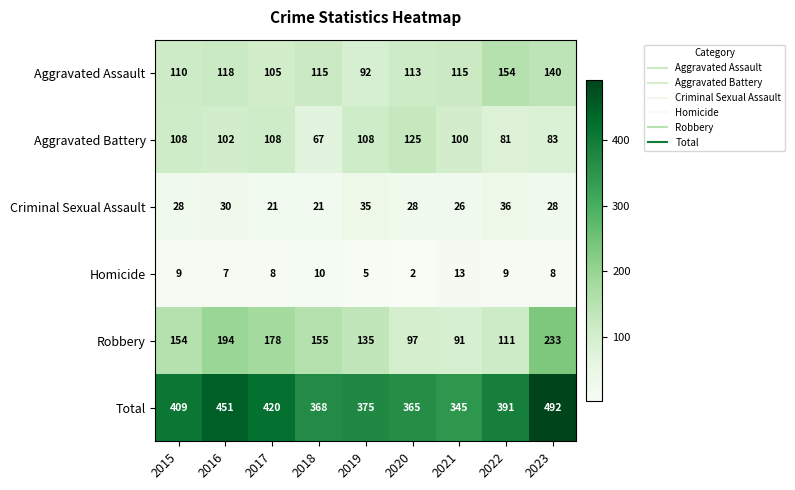

At how many categories does at least one series exceed 307?

9